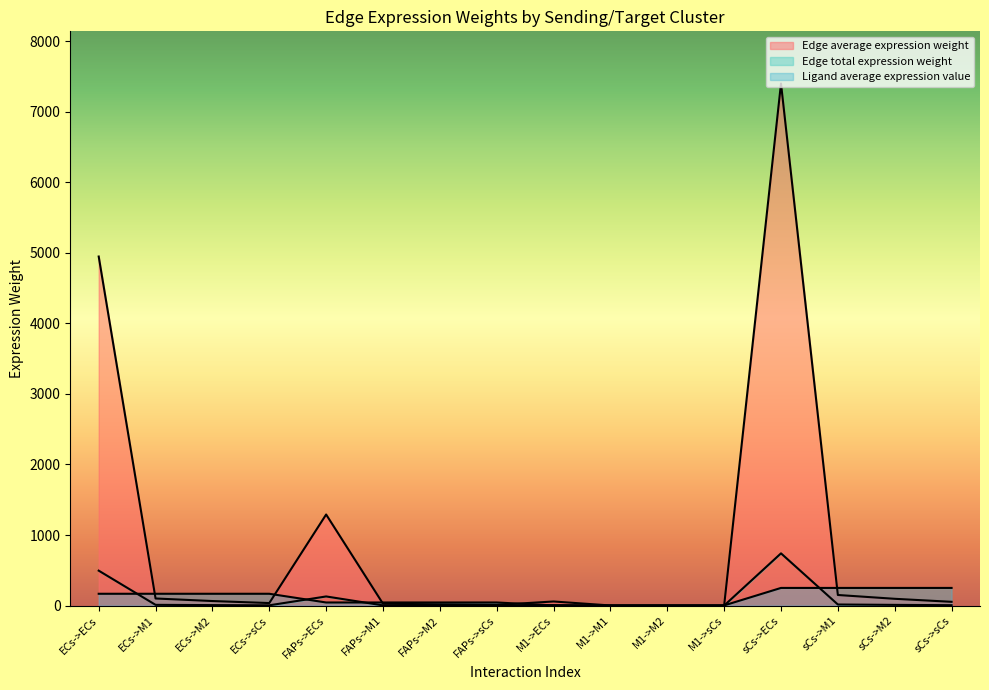

Rank the series by their maximum value, from lowest to highest.

Ligand average expression value, Edge total expression weight, Edge average expression weight